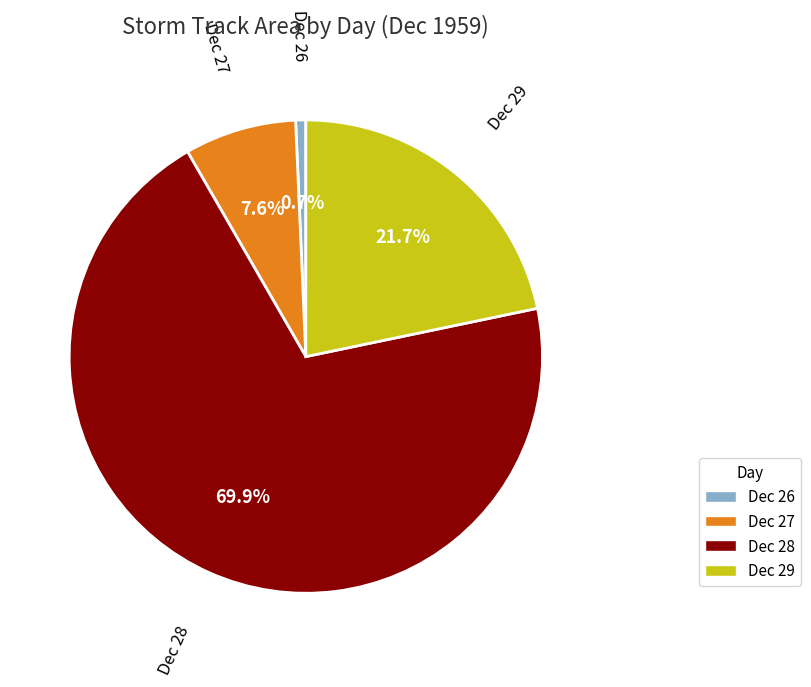

To the nearest percent, what is the average slice percentage?

25%